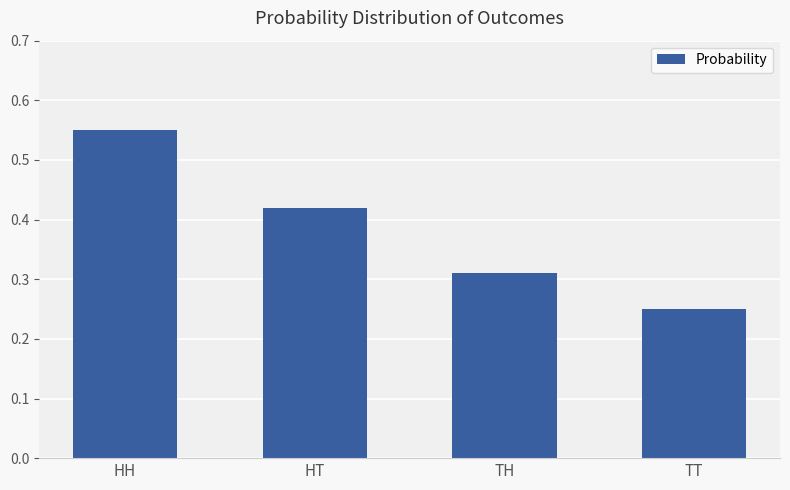

What is the sum of the values at TT and HT?

0.7